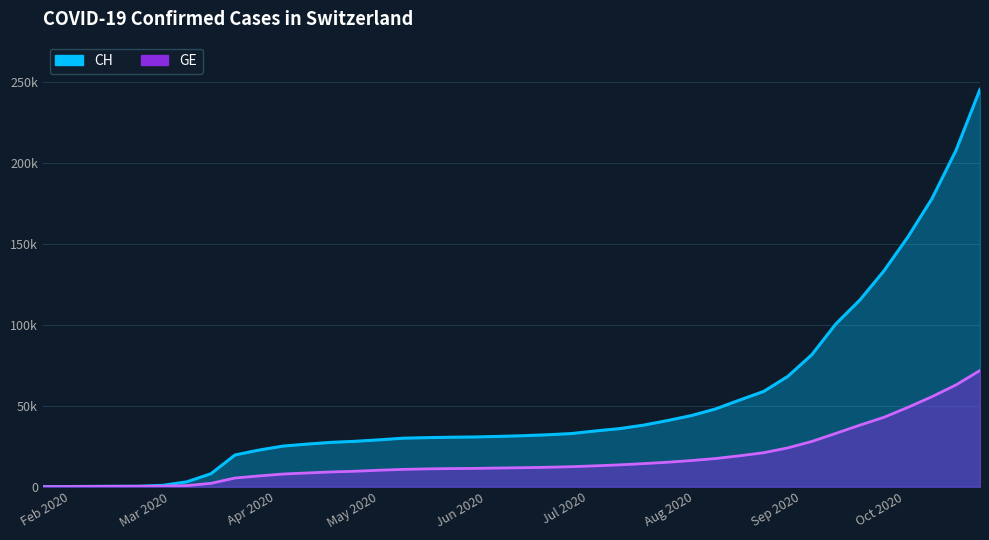

What is the highest value of the GE series?

71840